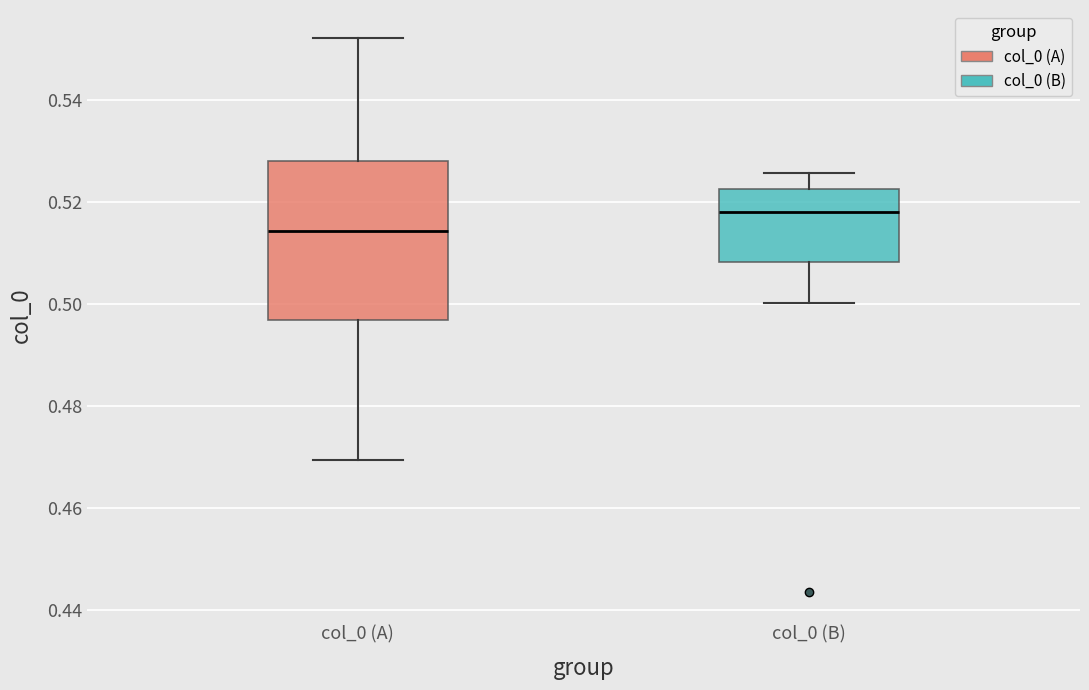

Reading left to right, read every box against the y-axis: the position of its median line, the range the box covers, and the ends of its whiskers. The values are not printed on the chart, so give them approximately, as read against the axis.

col_0 (A): median 0.514, box 0.496 to 0.528, whiskers 0.470 to 0.552
col_0 (B): median 0.518, box 0.508 to 0.522, whiskers 0.500 to 0.526